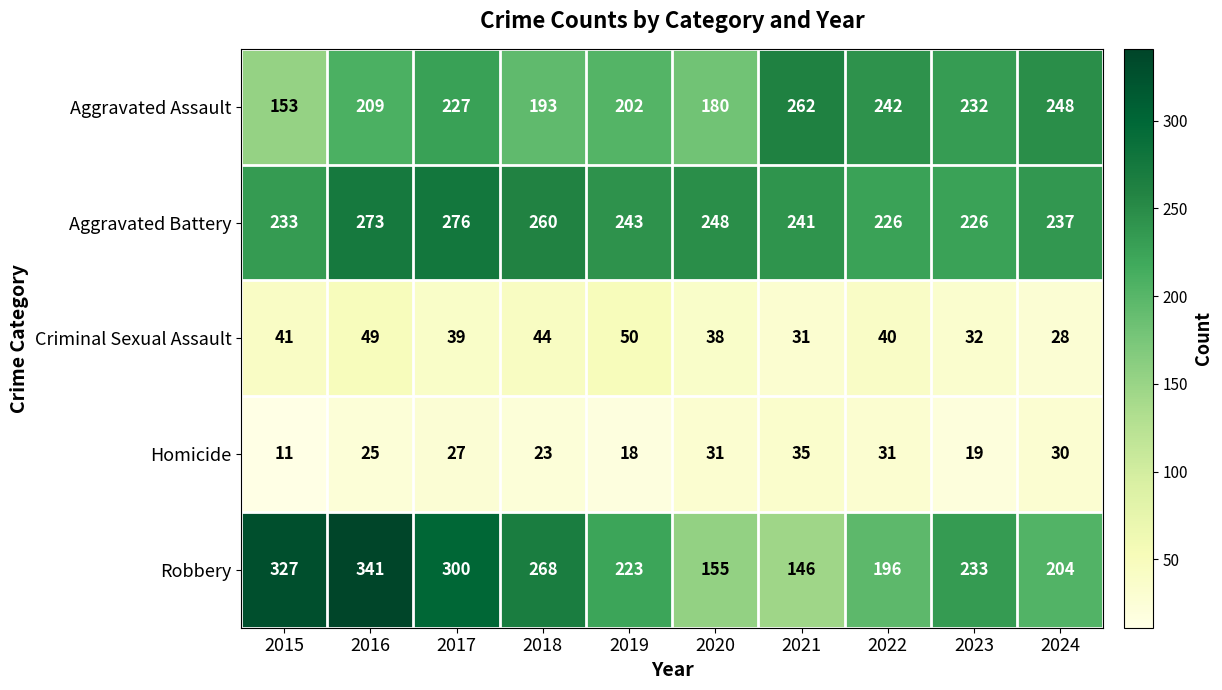

Which series has the largest total across all categories?

Aggravated Battery